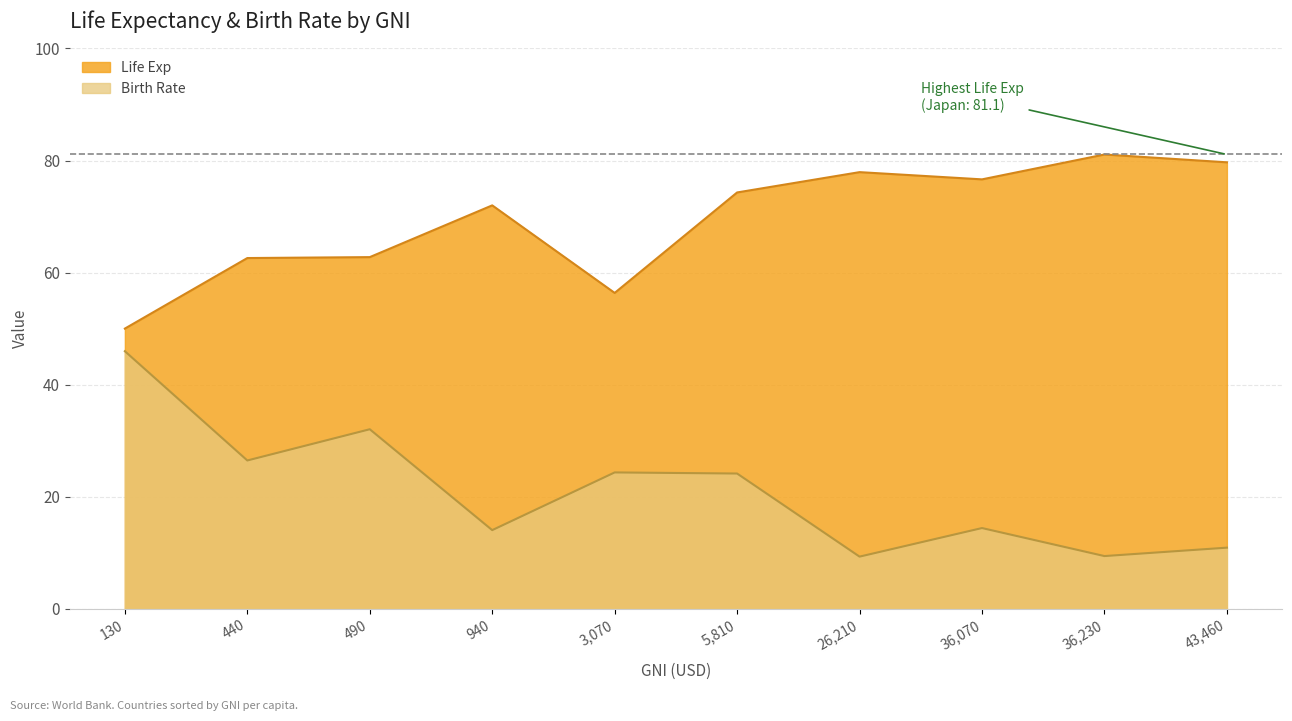

What is the difference between the Birth Rate values at 440 and 36,070?

12.1